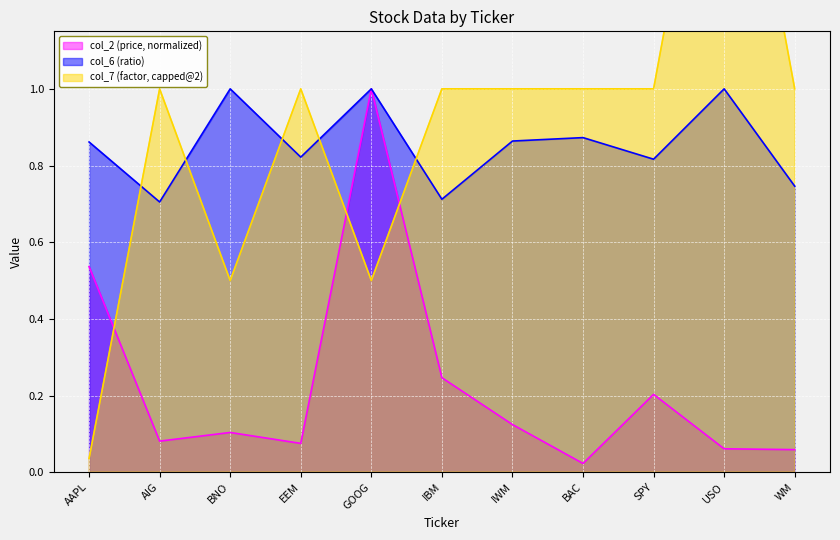

Which category has the highest value in the col_2 (price, normalized) series?

GOOG